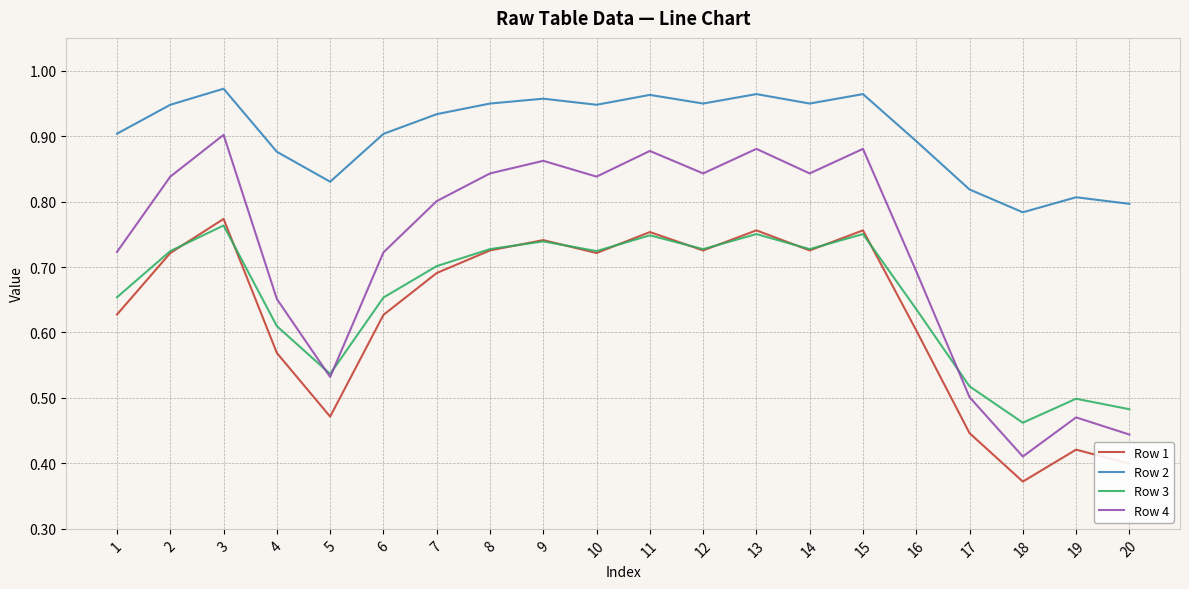

Is the value of Row 2 at 20 greater than the value of Row 3 at 8?

Yes